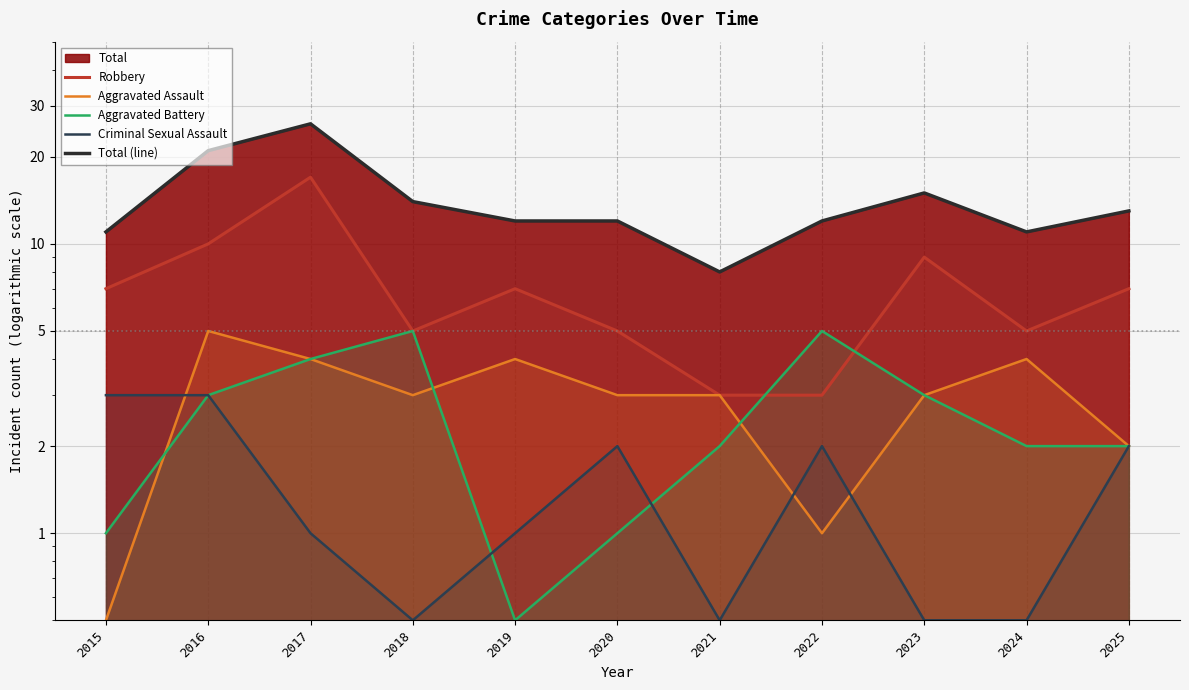

True or false: Total (line) and Aggravated Assault cross at least once.

False